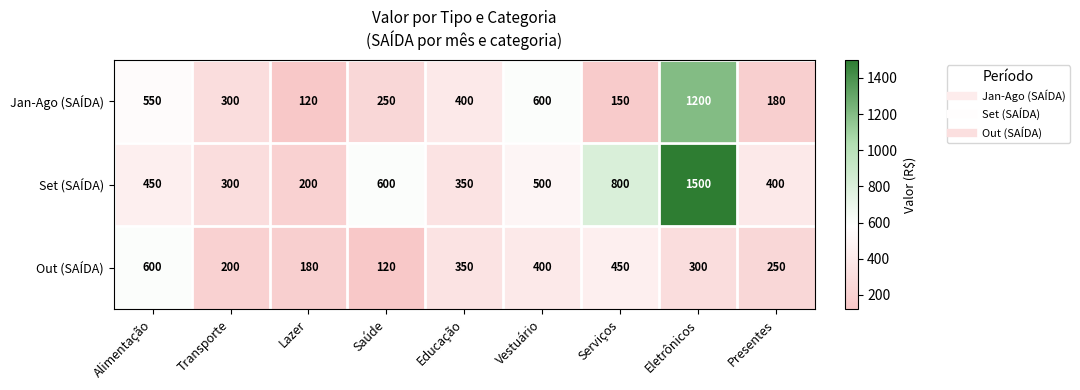

Reading left to right, what are all the values shown in this chart?

Jan-Ago (SAÍDA): Alimentação=550	Transporte=300	Lazer=120	Saúde=250	Educação=400	Vestuário=600	Serviços=150	Eletrônicos=1200	Presentes=180
Set (SAÍDA): Alimentação=450	Transporte=300	Lazer=200	Saúde=600	Educação=350	Vestuário=500	Serviços=800	Eletrônicos=1500	Presentes=400
Out (SAÍDA): Alimentação=600	Transporte=200	Lazer=180	Saúde=120	Educação=350	Vestuário=400	Serviços=450	Eletrônicos=300	Presentes=250